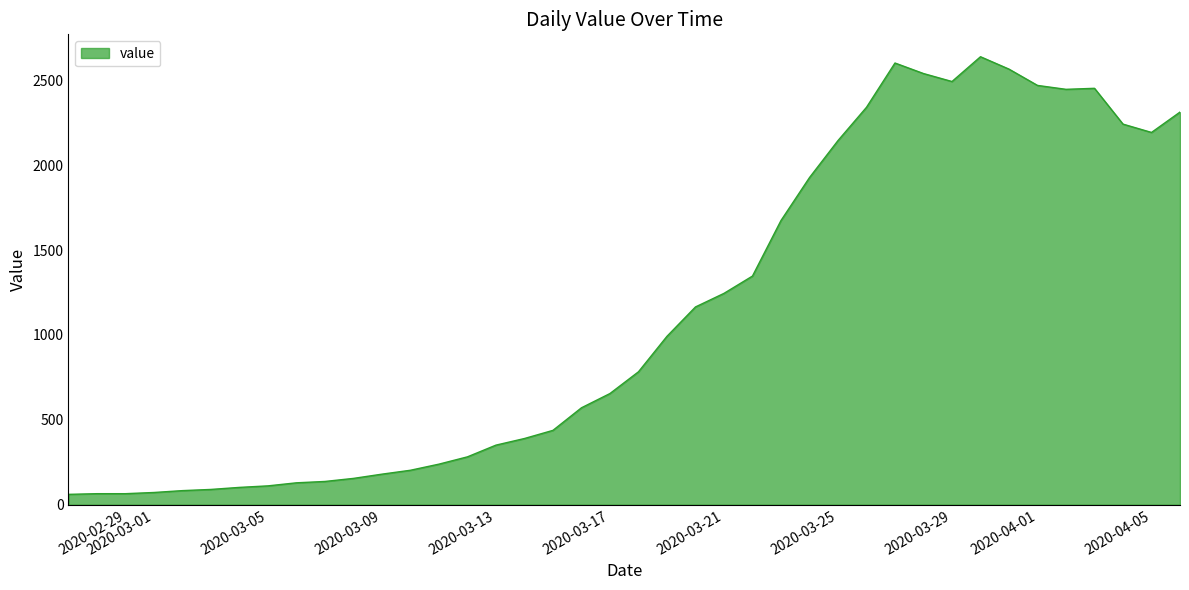

Does the chart have visible grid lines?

No